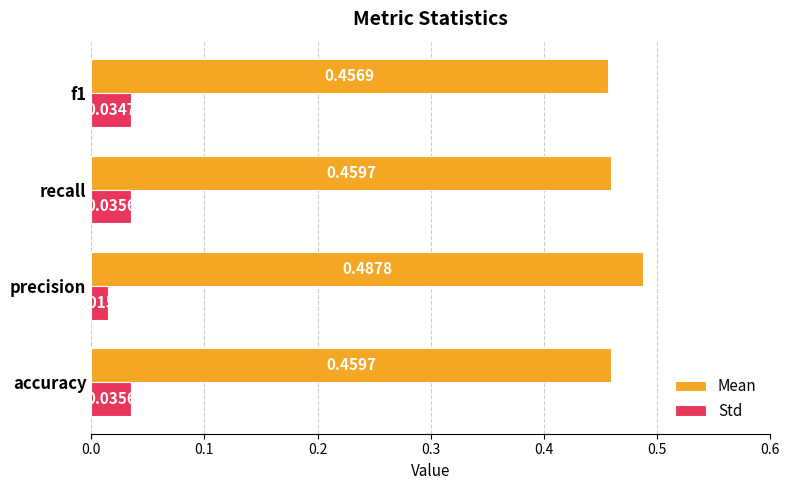

Which series has the largest total across all categories?

Mean